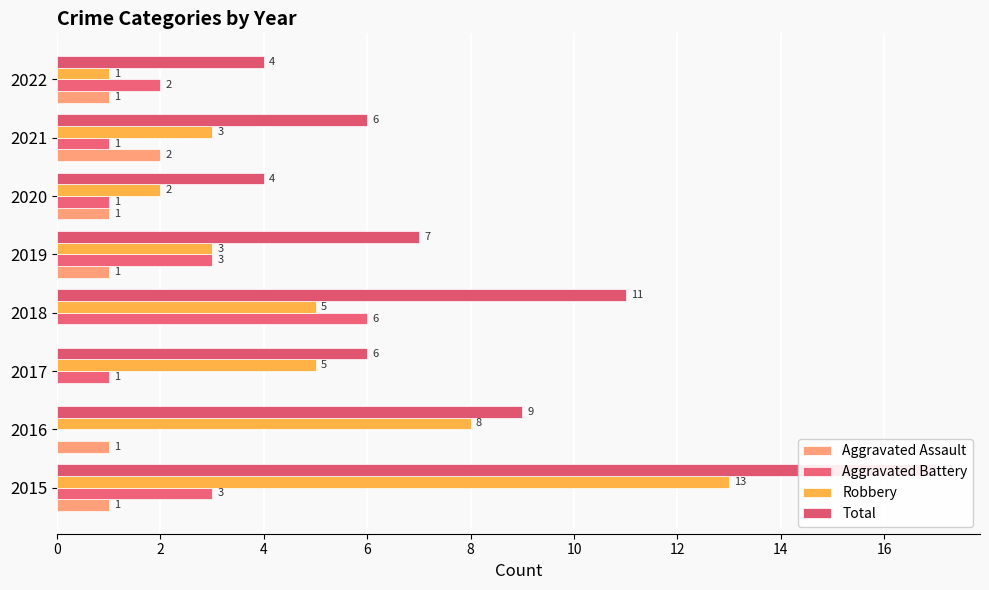

What are all the series names shown in the legend?

Aggravated Assault, Aggravated Battery, Robbery, Total